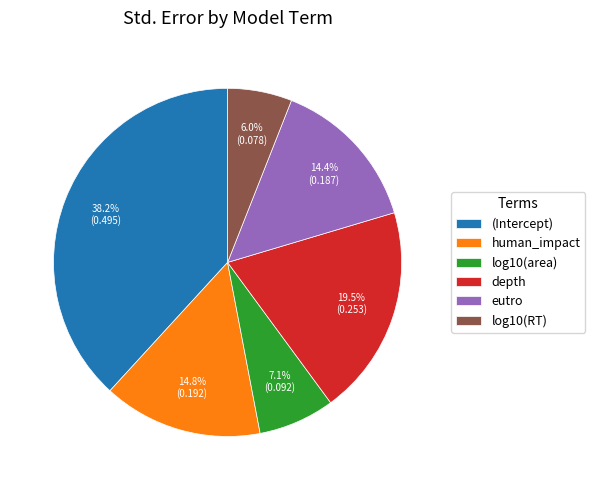

To the nearest percent, what percentage of the pie is log10(area)?

7%